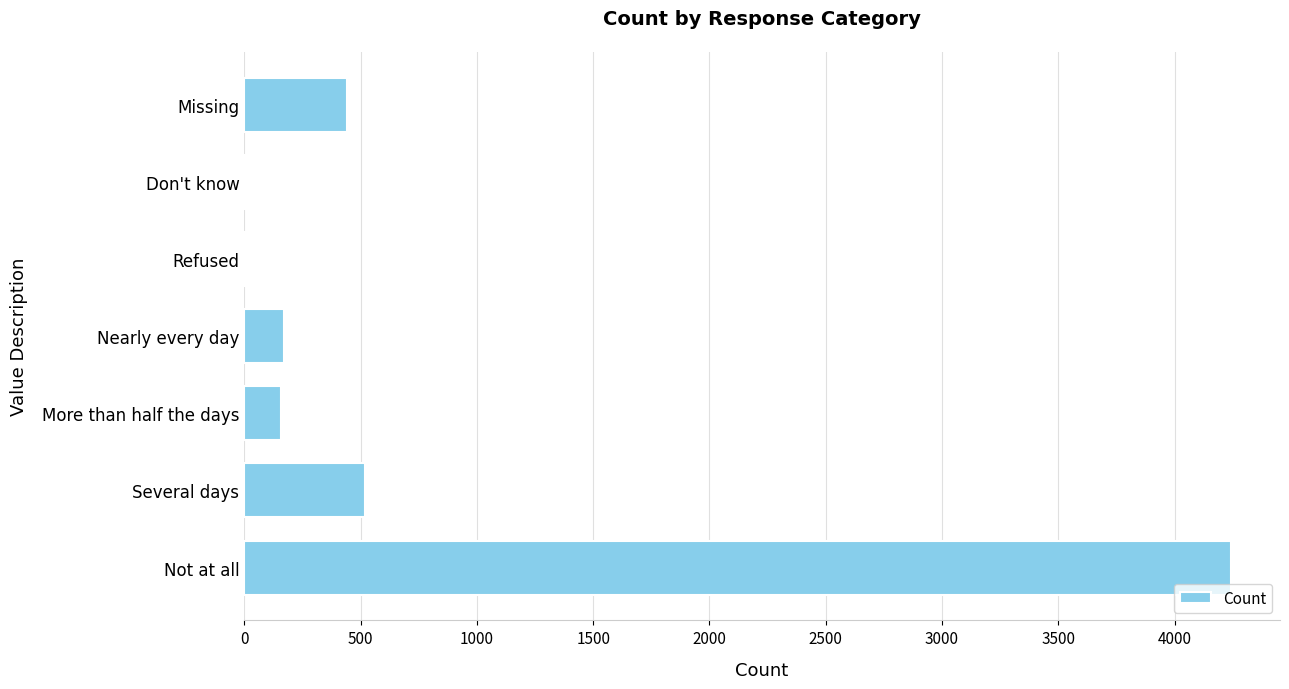

What is the greatest value displayed?

4241